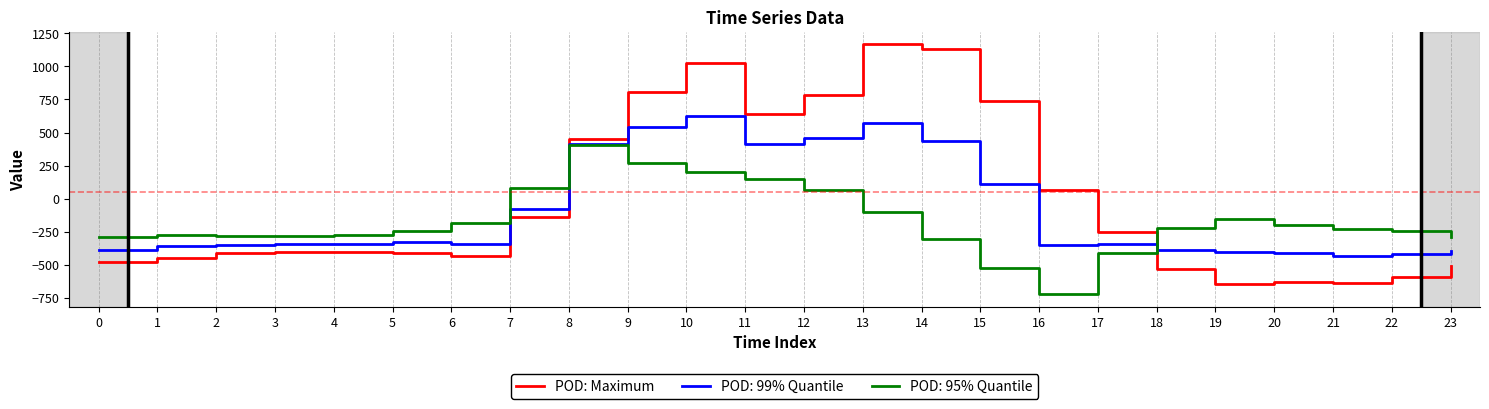

How many categories are shown in the chart?

24